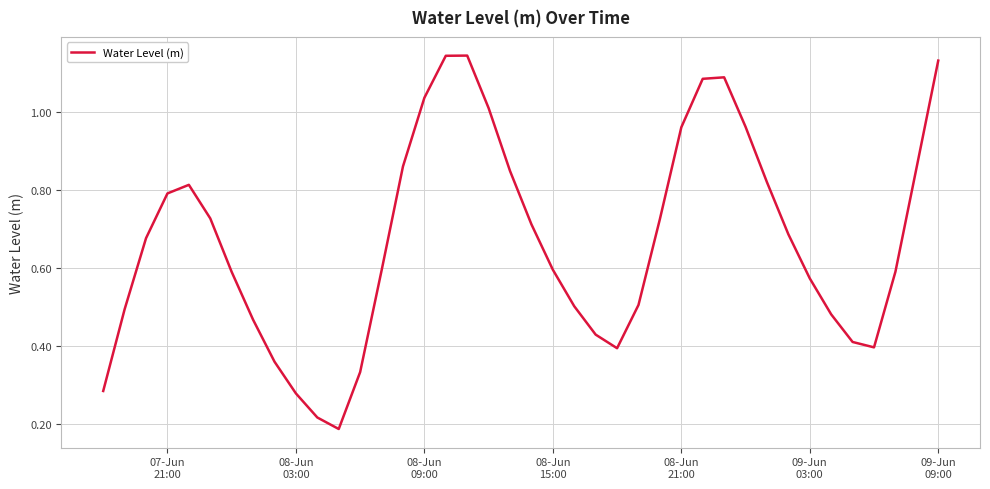

Does the chart display data point markers on the line(s)?

No